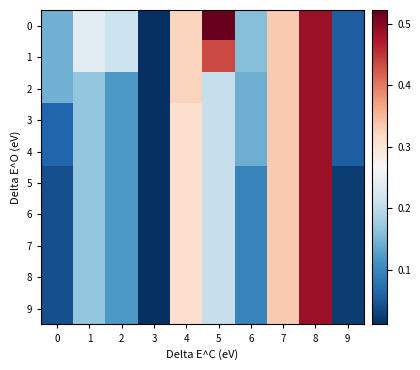

Which has a higher value, 0 or 8?

8